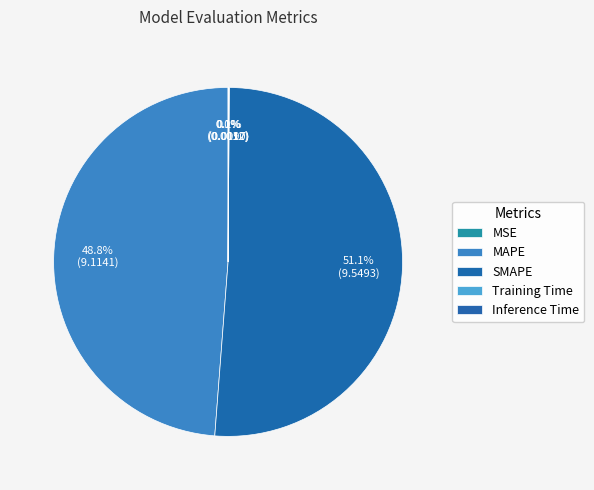

How much of the chart is everything except MAPE?

51.2%